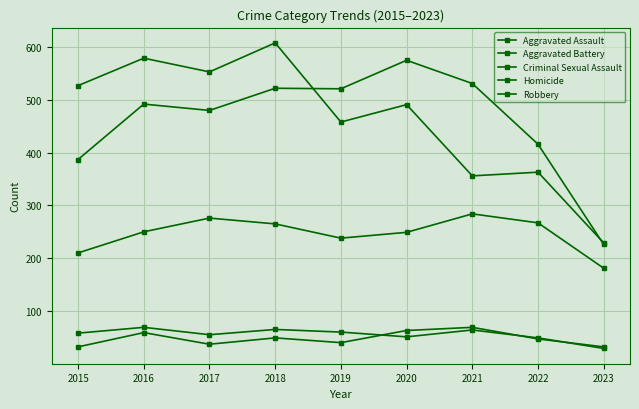

What is the smallest value displayed?

29